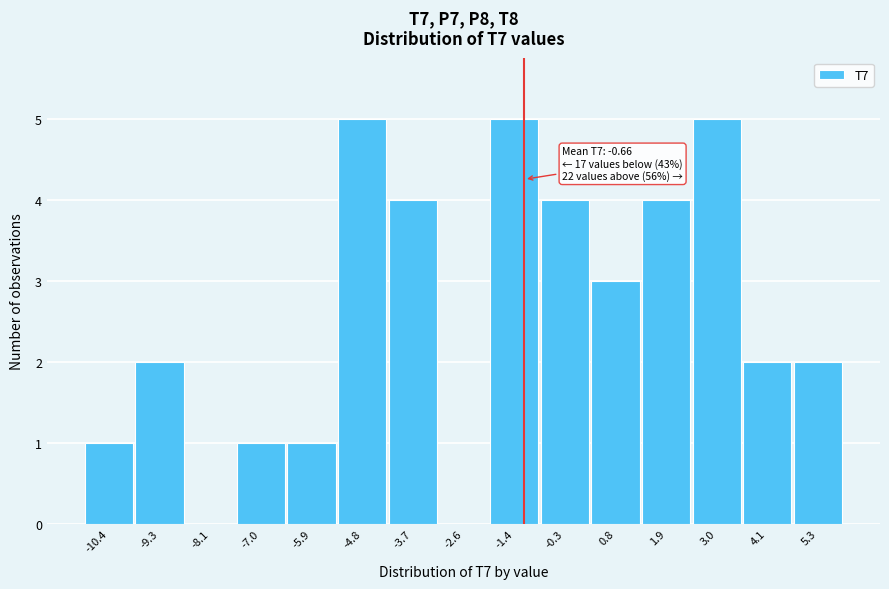

Reading right to left, list all the values displayed in this chart.

5.3=2	4.1=2	3.0=5	1.9=4	0.8=3	-0.3=4	-1.4=5	-2.6=0	-3.7=4	-4.8=5	-5.9=1	-7.0=1	-8.1=0	-9.3=2	-10.4=1